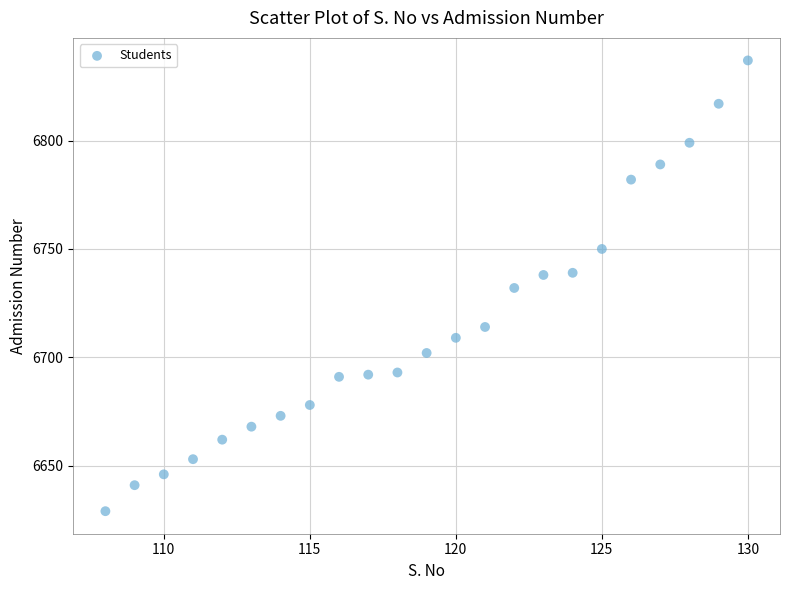

What is the range of X values (max minus min)?

22